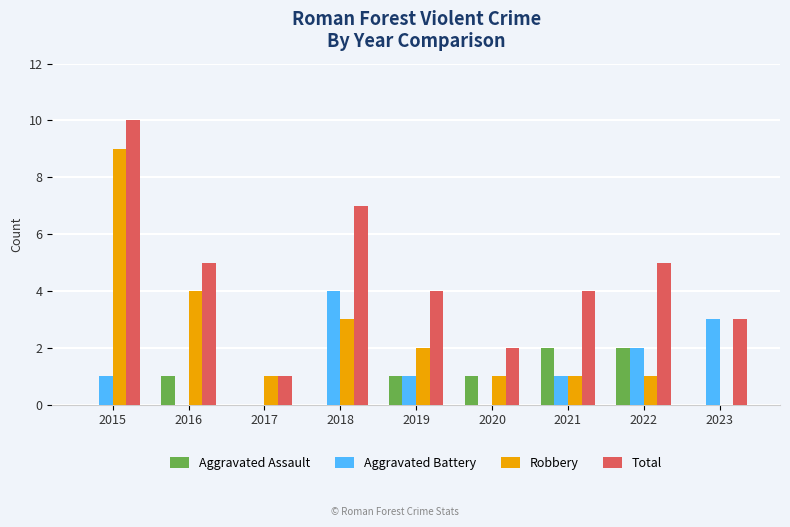

Are the bars grouped side by side (vs. stacked)?

Yes